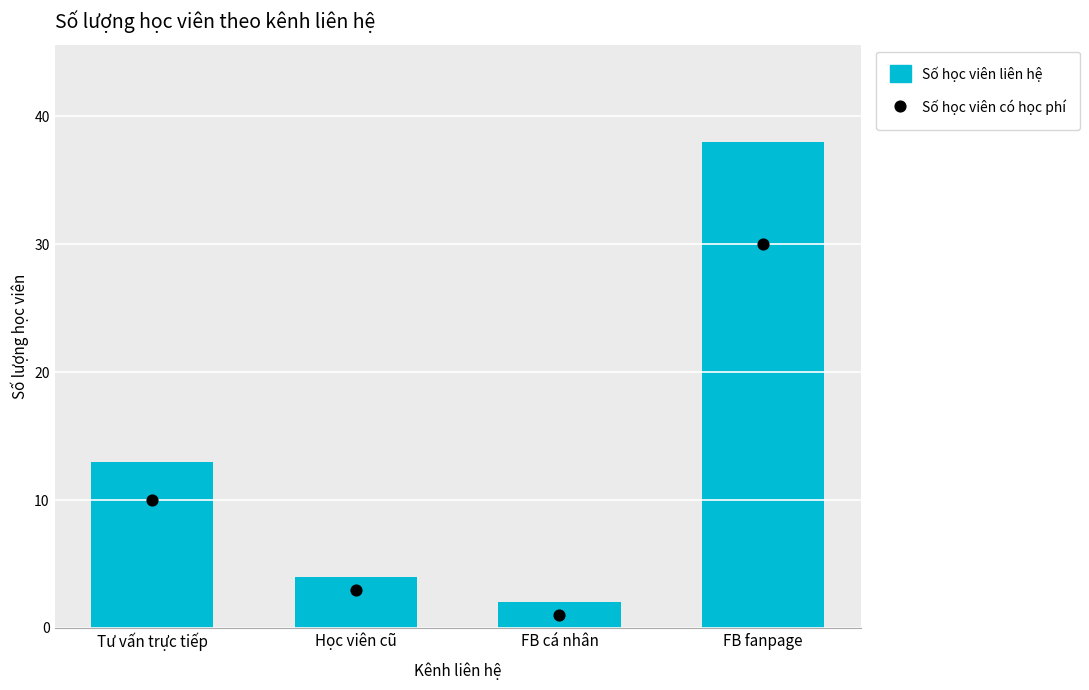

What is the total value across all series at Học viên cũ?

7